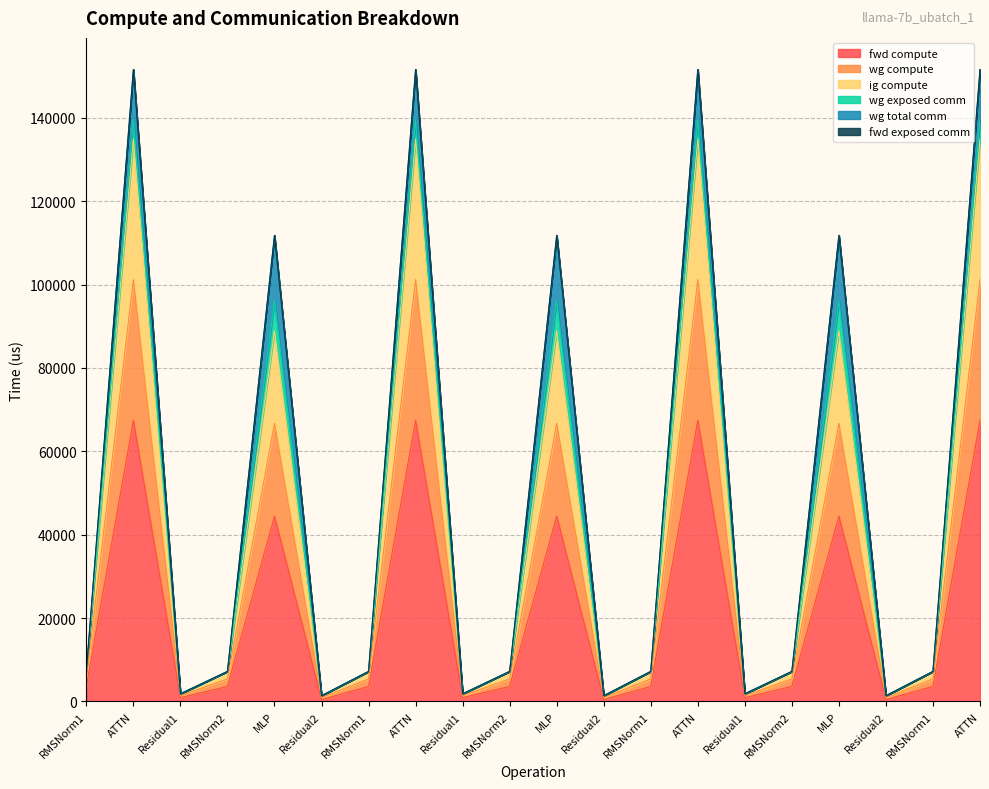

Does the chart have visible grid lines?

Yes